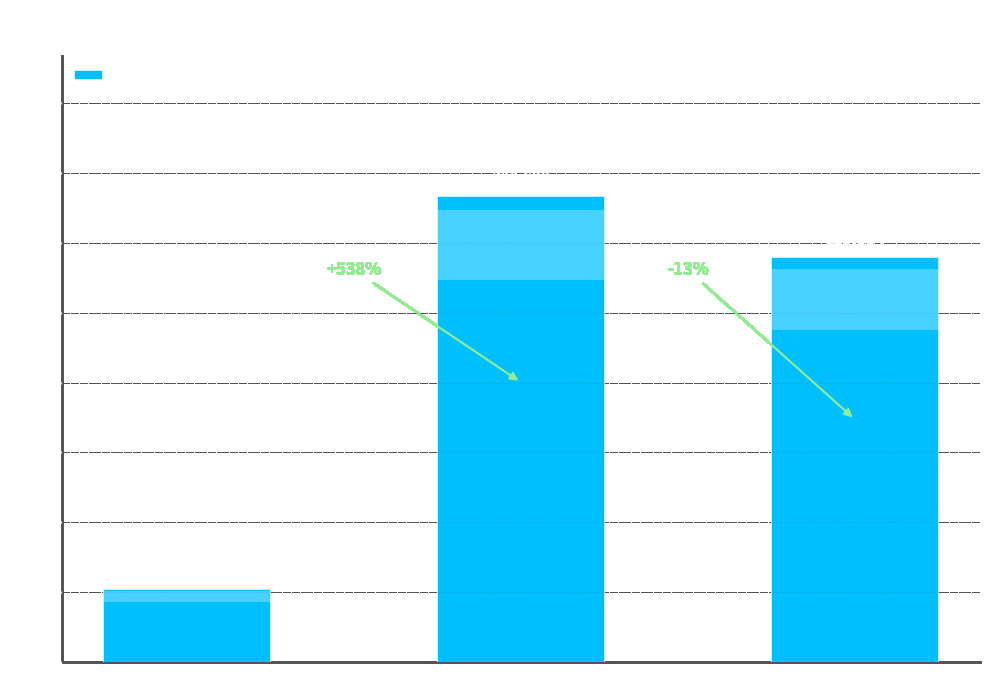

Which label corresponds to the smallest value in the chart?

秋兴·海上有一士